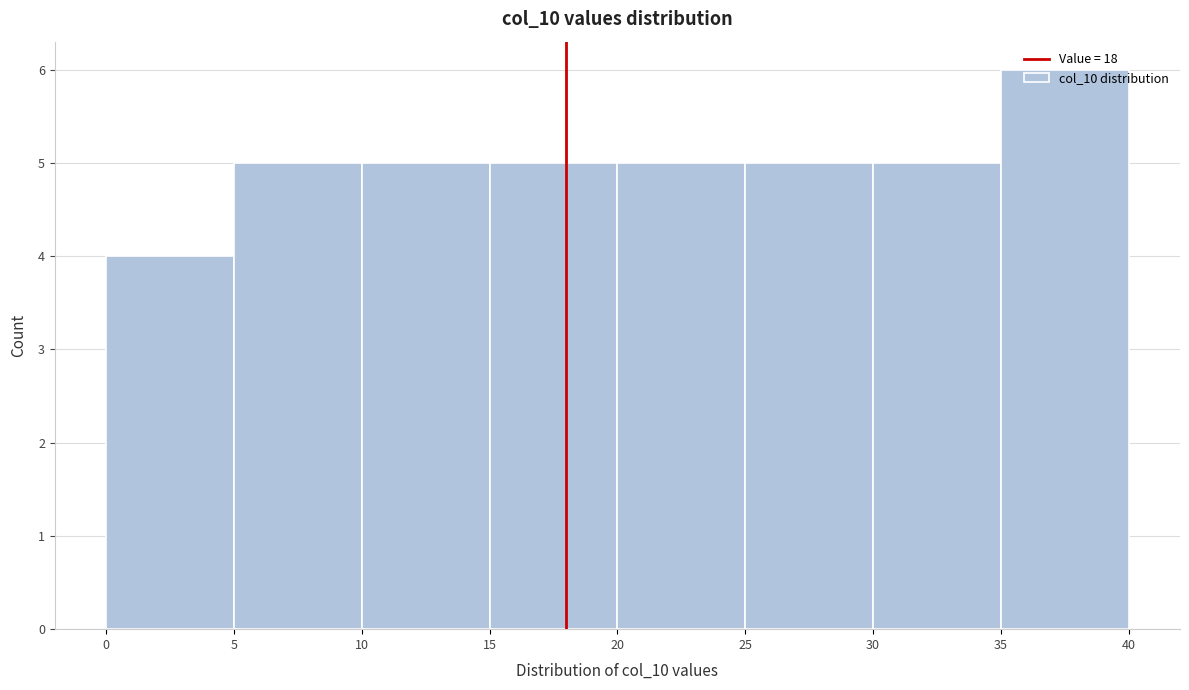

Reading left to right, list every bar in this chart as the range it spans on the x-axis followed by its height. The values are not printed on the chart, so give them approximately, as read against the axis.

0 to 5: 4
5 to 10: 5
10 to 15: 5
15 to 20: 5
20 to 25: 5
25 to 30: 5
30 to 35: 5
35 to 40: 6